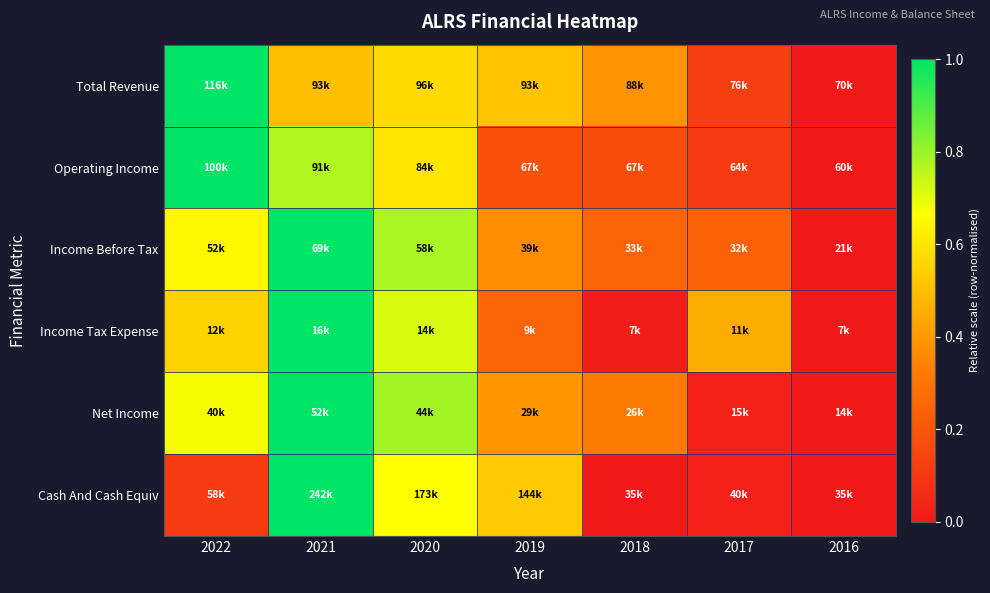

At how many categories does at least one series exceed 0?

7